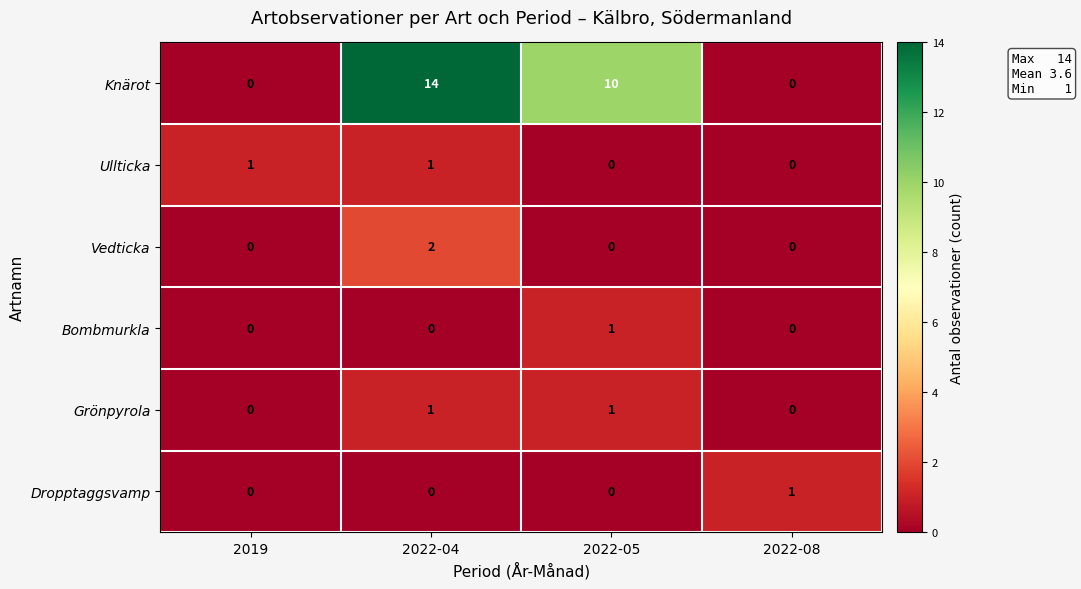

At which label is Knärot closest to 7?

2022-05